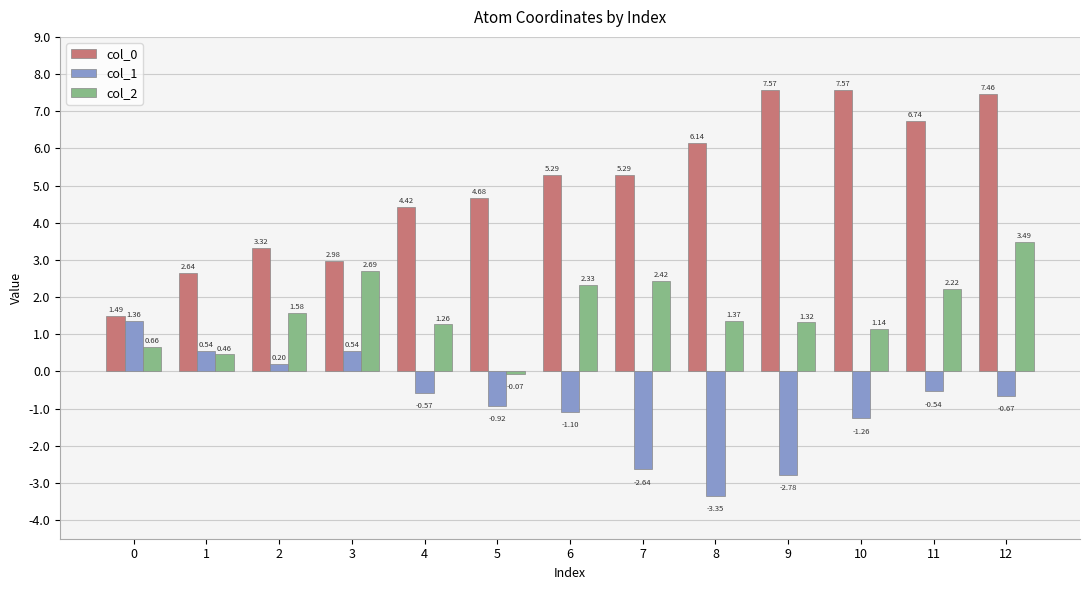

At how many categories does at least one series exceed 4?

9